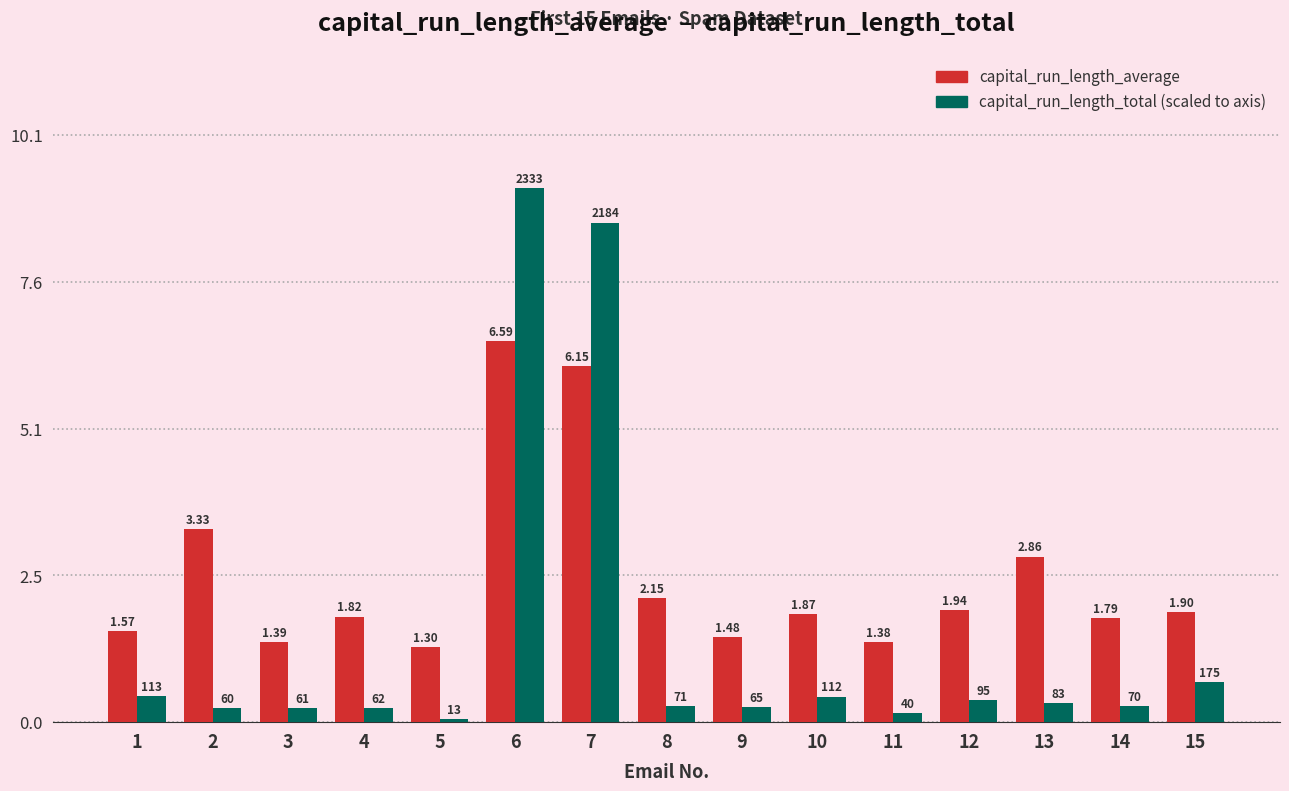

At which category is the sum across all series the highest?

6